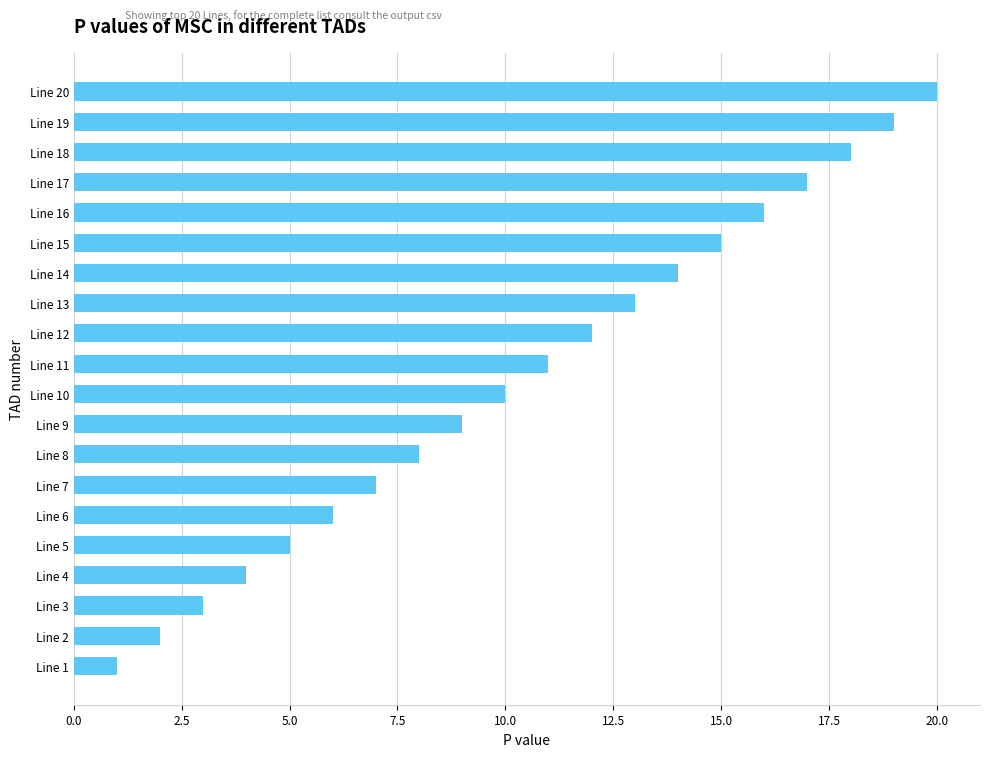

What is the maximum value shown in the chart?

20